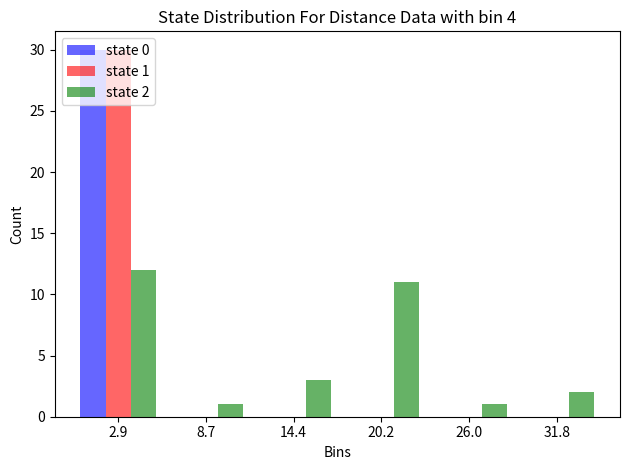

In the state 1 series, which range on the x-axis has the tallest bar?

0 to 6